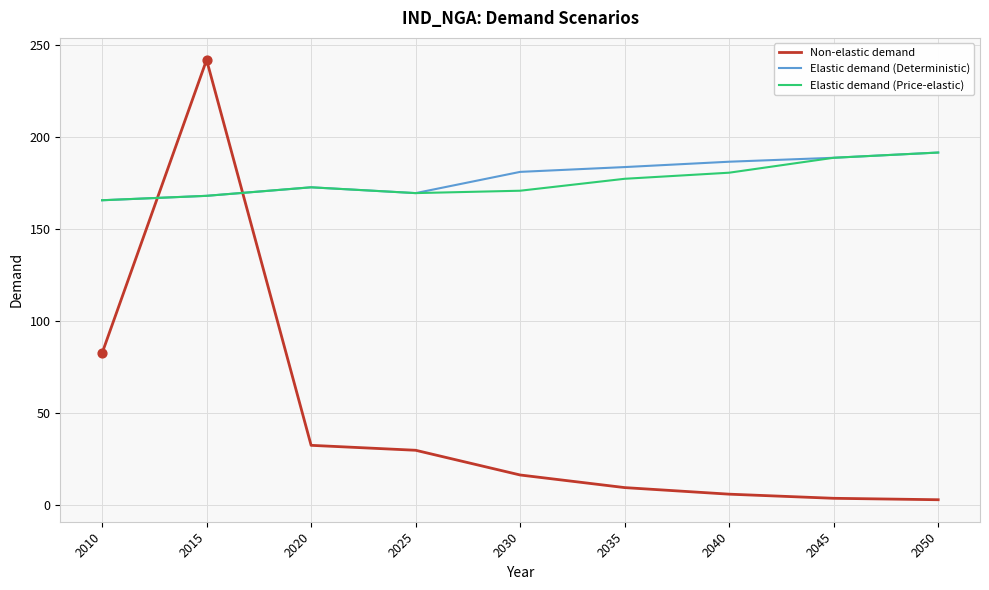

Which series has the widest spread of values?

Non-elastic demand